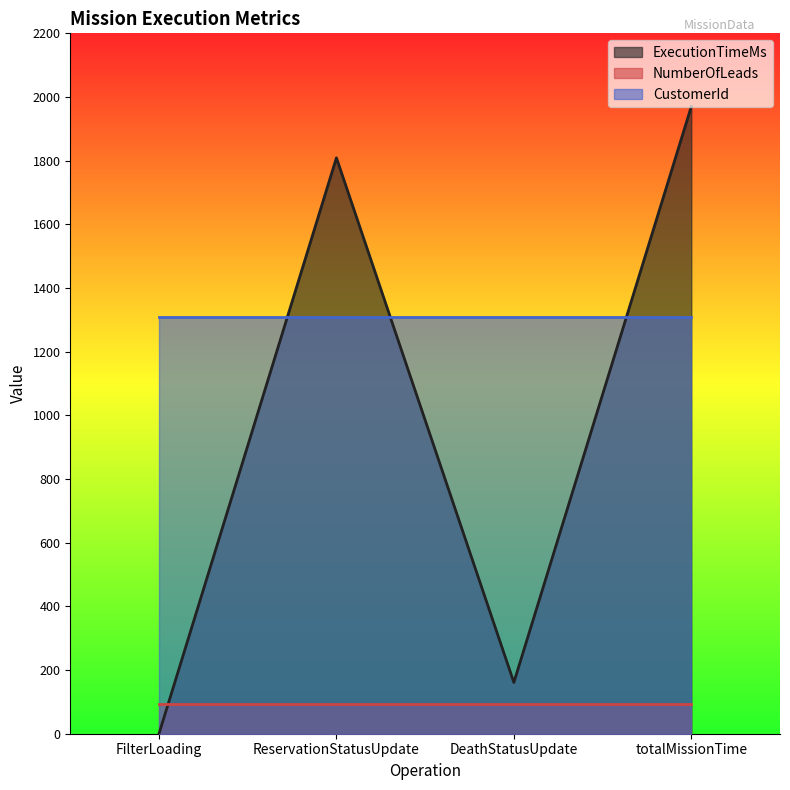

How many distinct data groups are displayed?

3